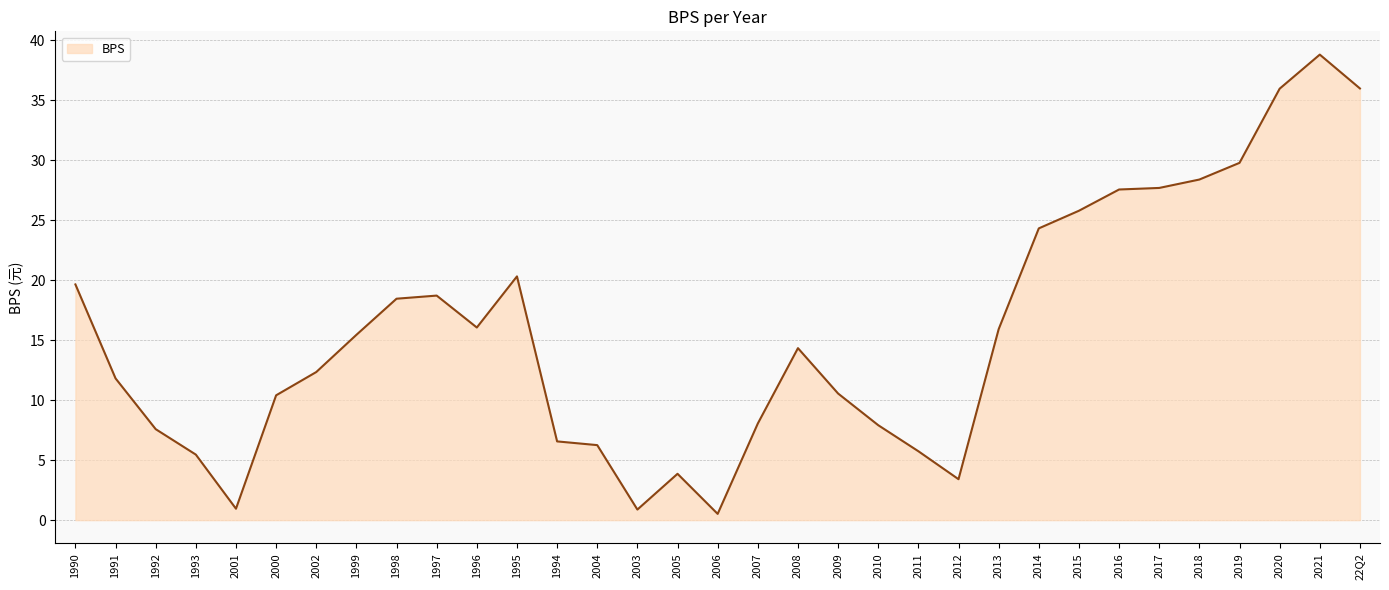

What is the greatest value displayed?

38.8